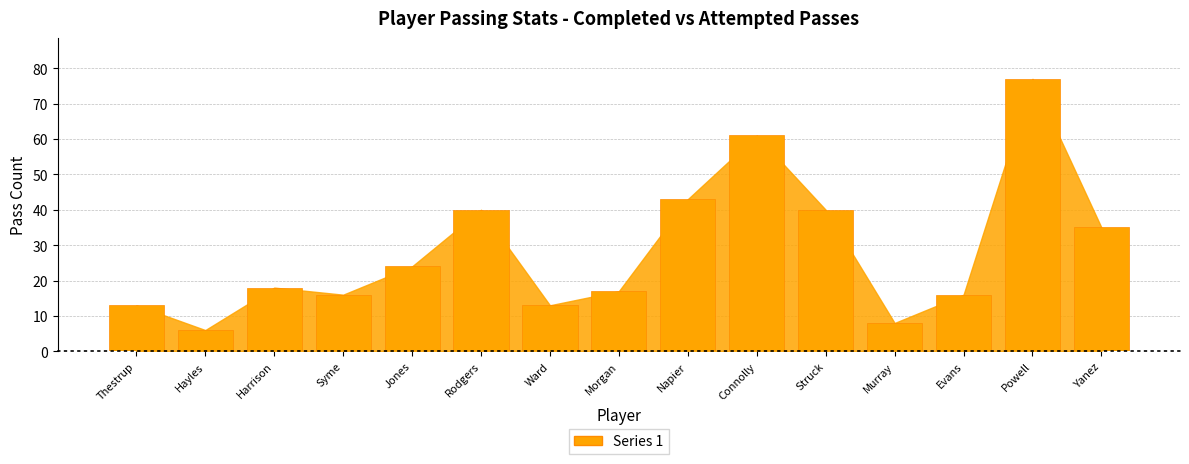

Reading left to right, extract all data points from this chart.

13	6	18	16	24	40	13	17	43	61	40	8	16	77	35